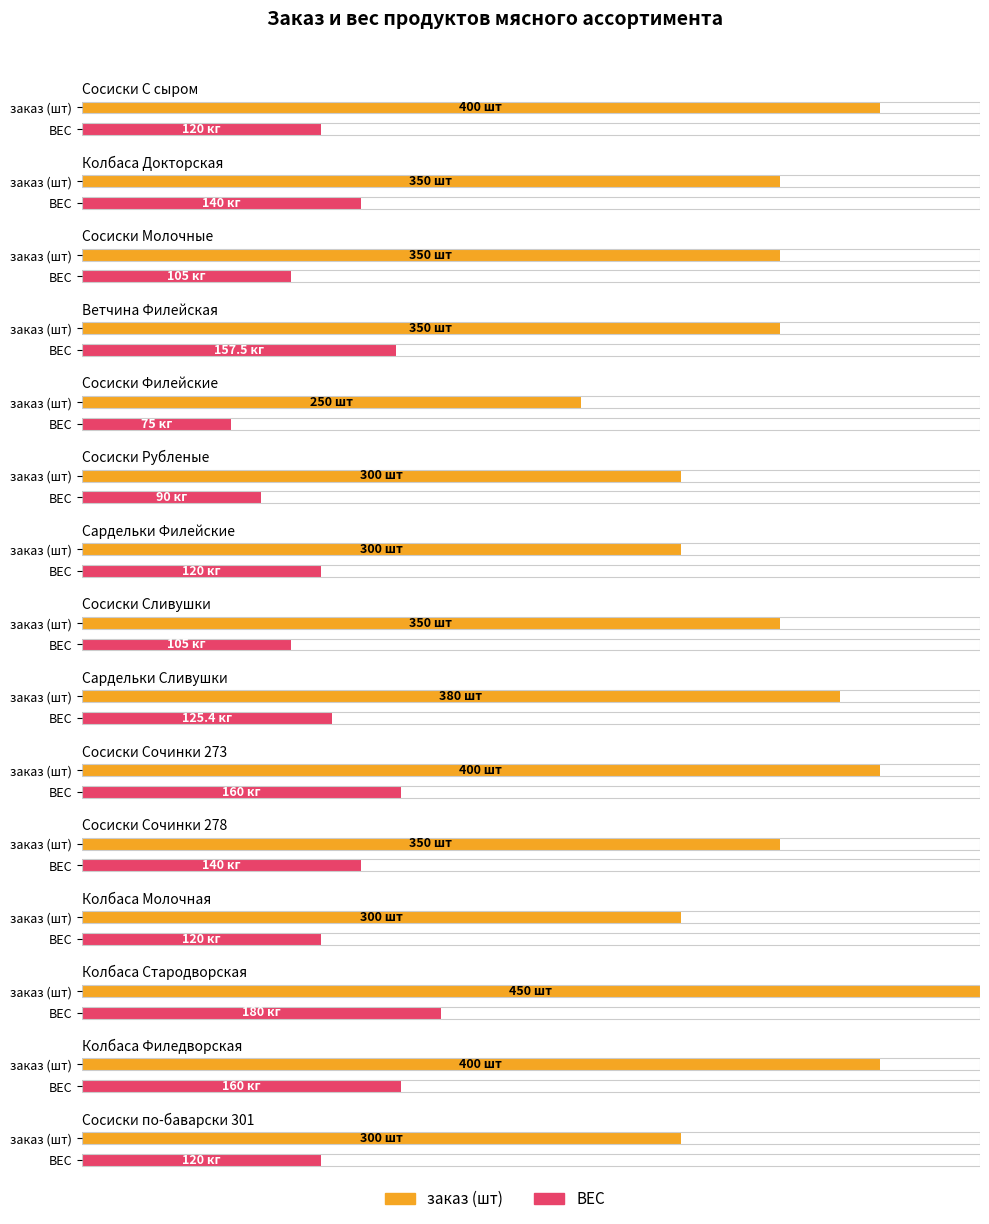

Which series has the largest range (max minus min)?

заказ (шт)